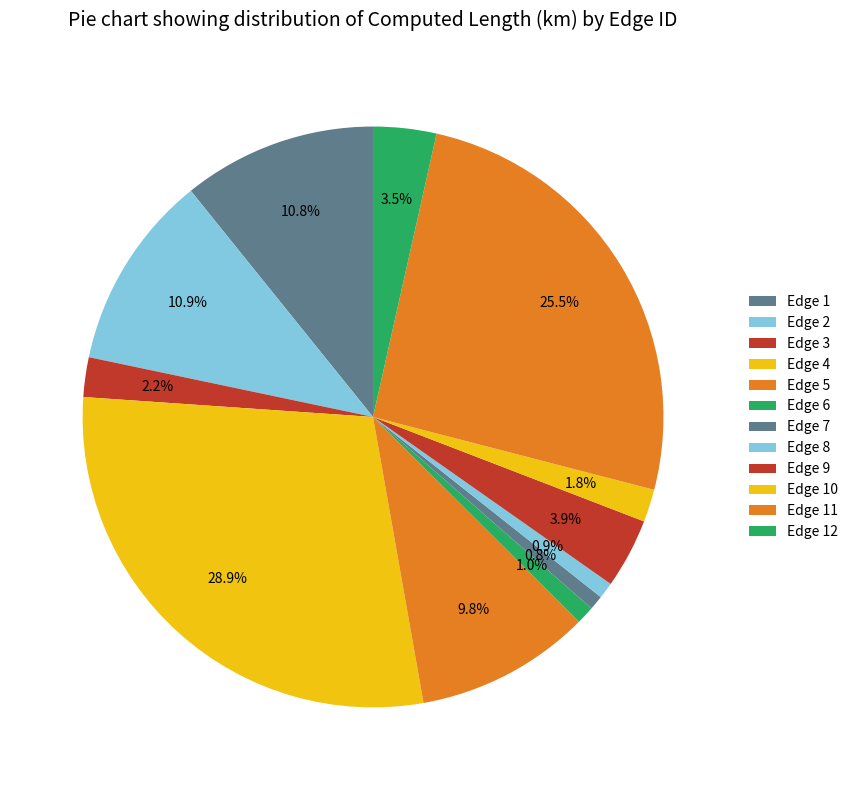

Which slice is the smallest?

Edge 7